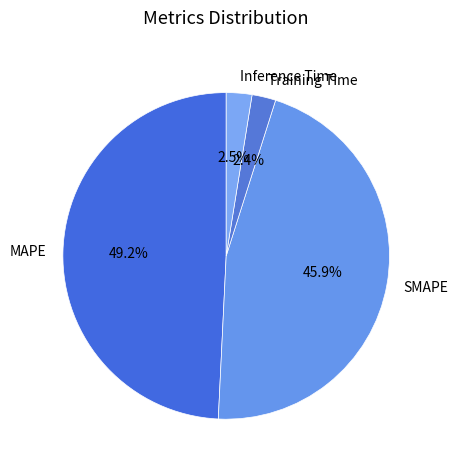

To the nearest percent, what is the difference between the largest and smallest slice percentages?

47%